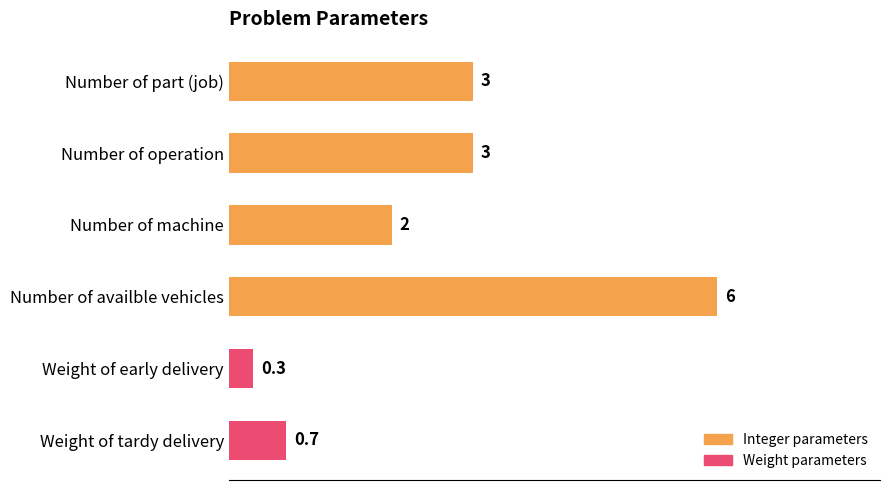

What is the label of the 4th bar from the bottom?

Number of machine